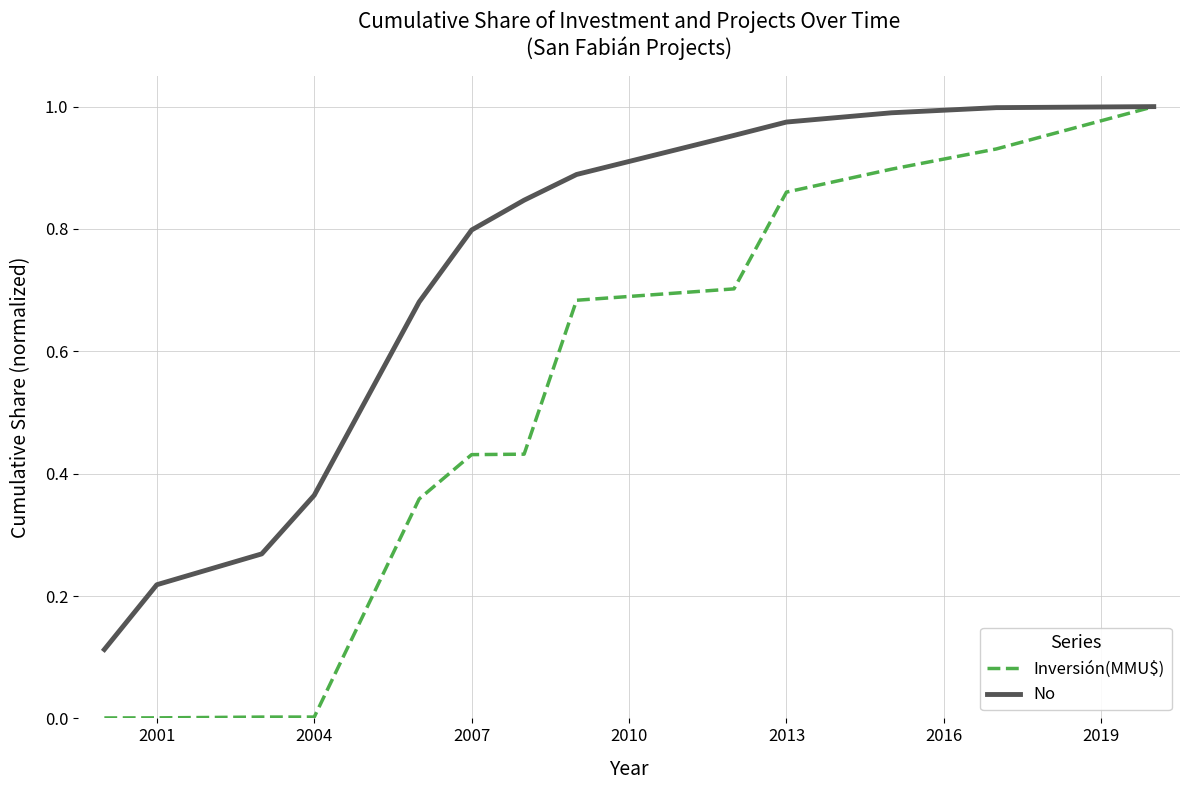

Which series has the widest spread of values?

Inversión(MMU$)